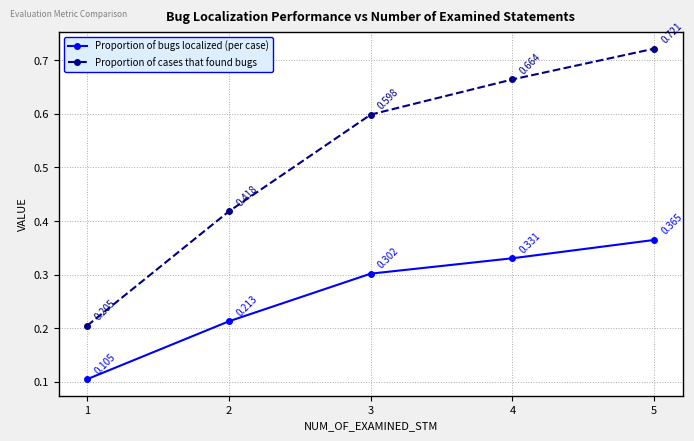

Which series has the largest total across all categories?

Proportion of cases that found bugs